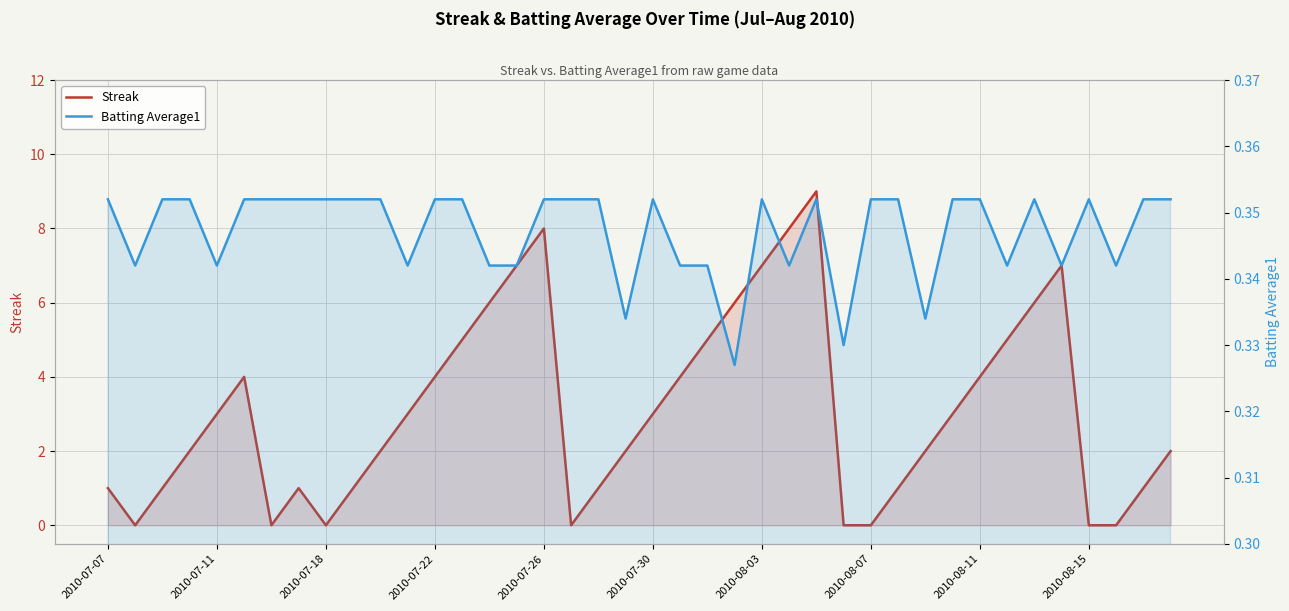

Which has a higher value, 2010-07-18 or 23?

23